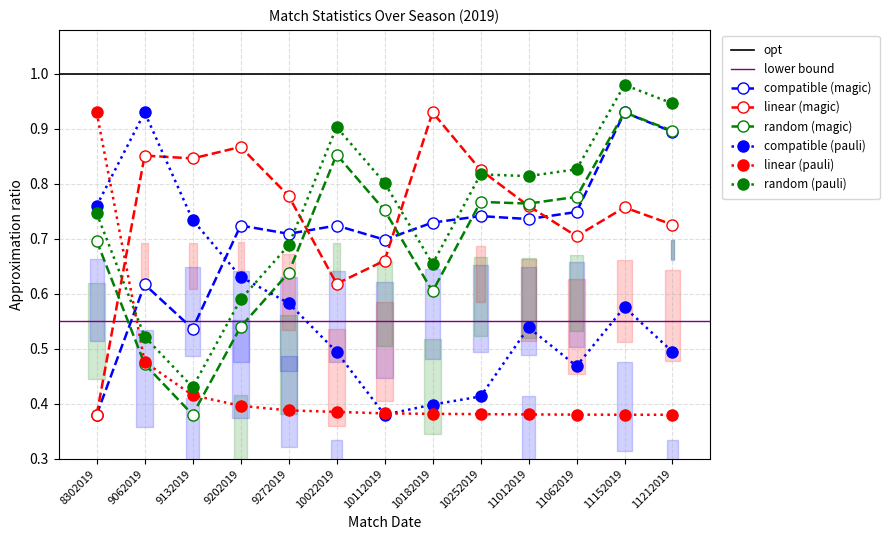

Does the chart have visible grid lines?

Yes